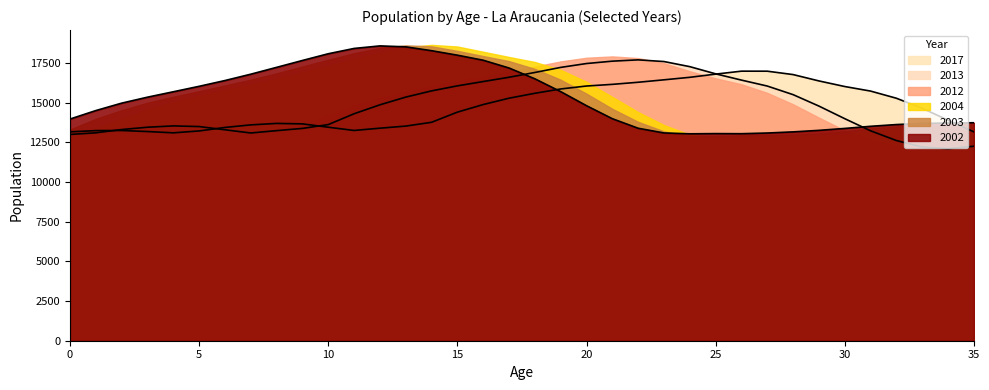

What is the maximum value for 2013?

17707